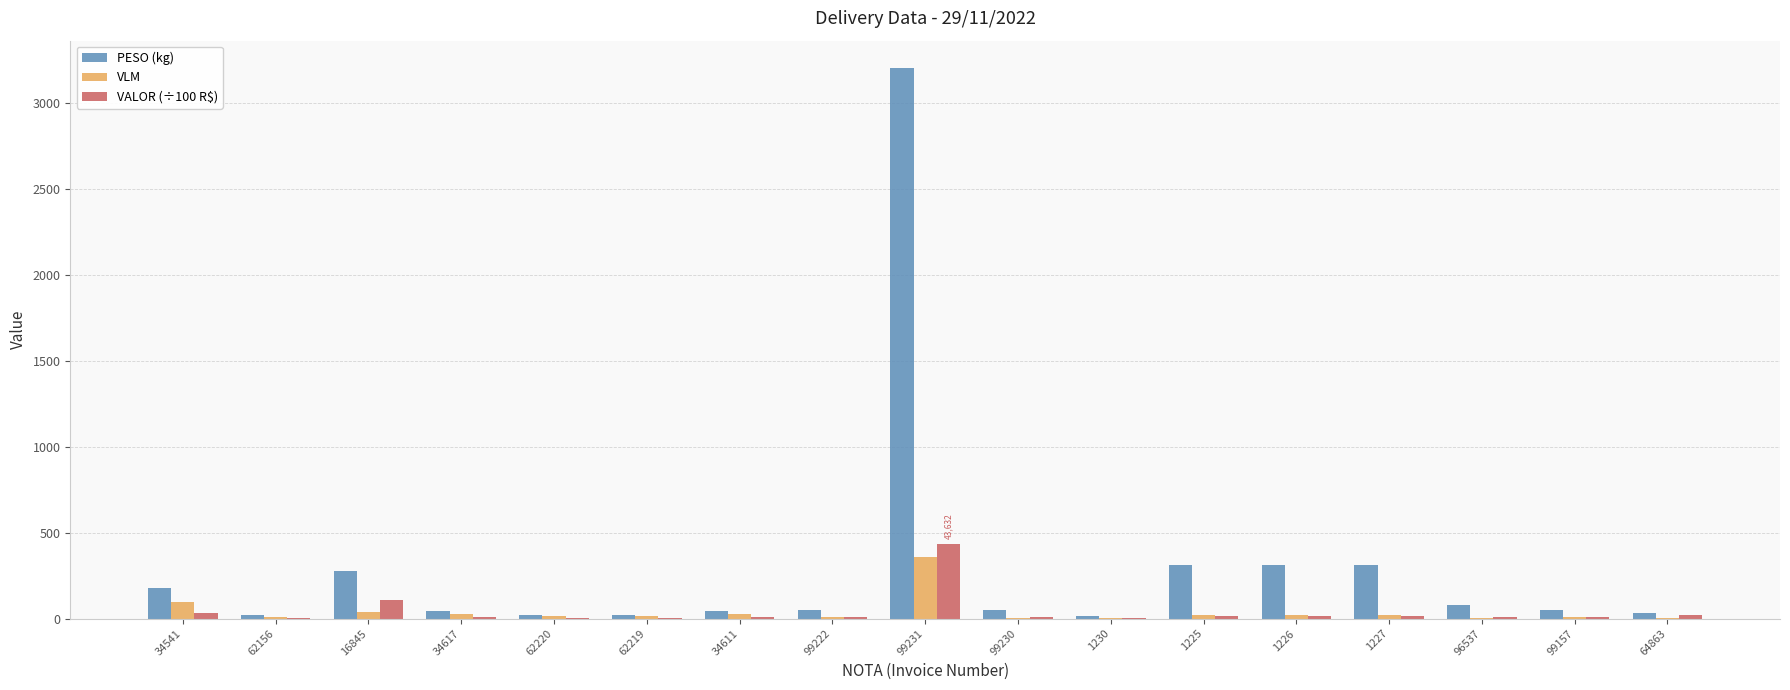

Is the value of VLM at 1225 greater than the value of VALOR (÷100 R$) at 99231?

No